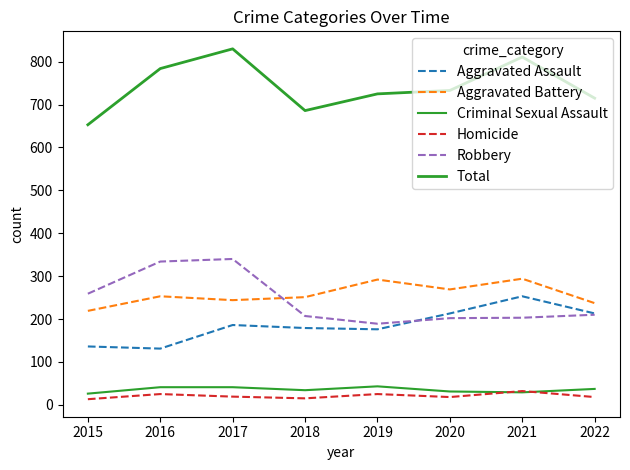

What is the difference between the maximum and second lowest values in the Aggravated Assault series?

117